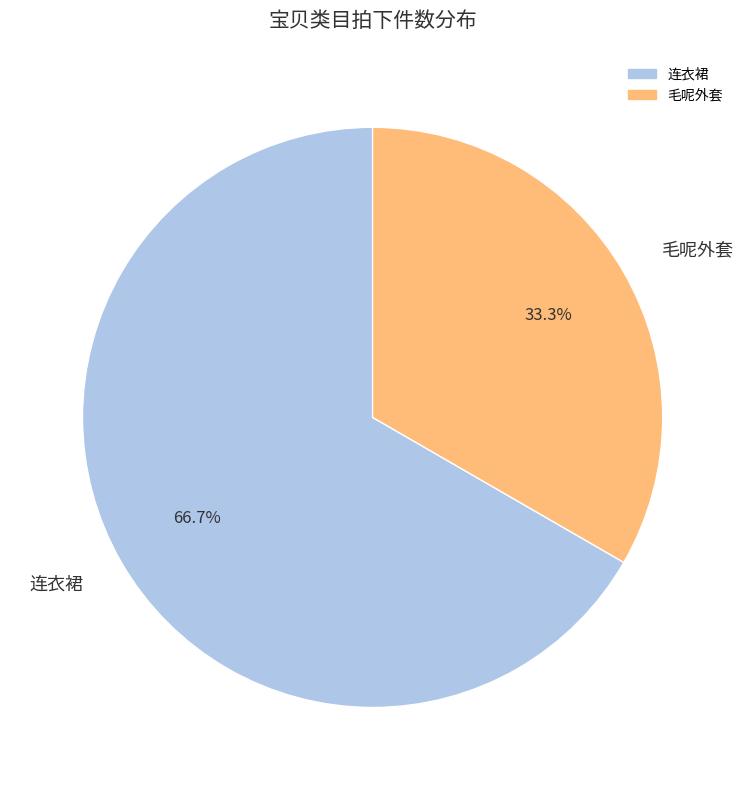

To the nearest percent, what portion does 连衣裙 represent?

67%